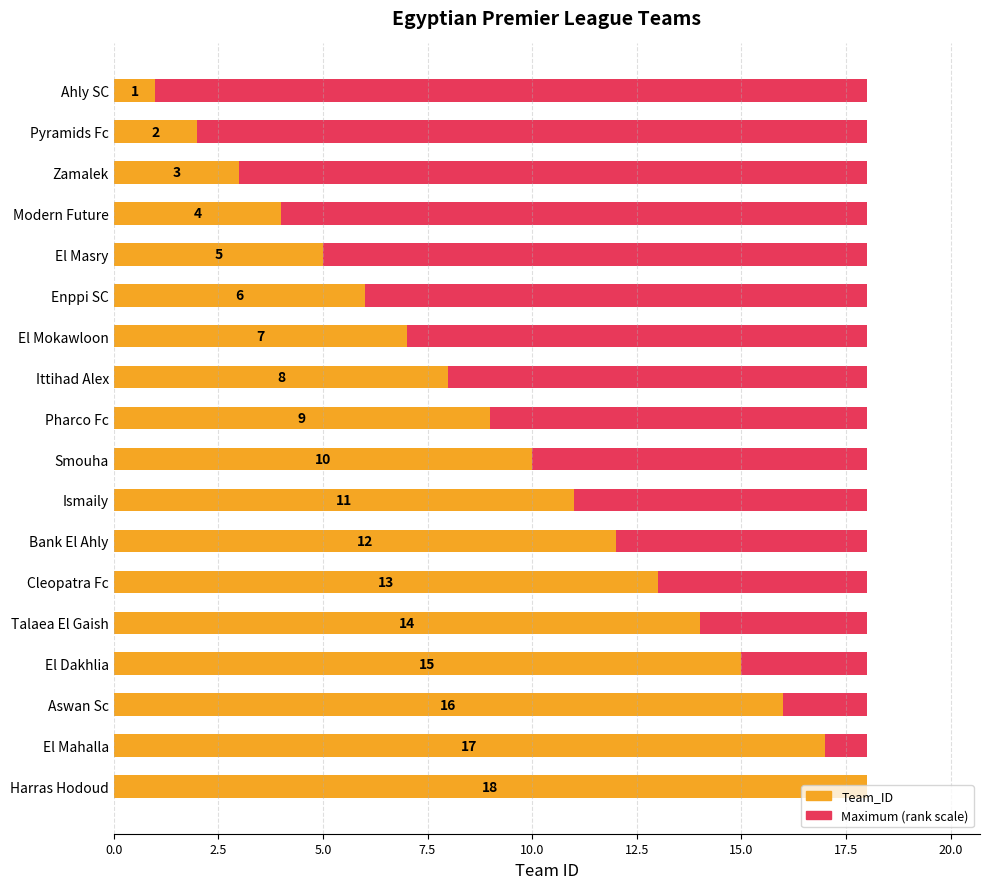

How many bars are there in total?

36